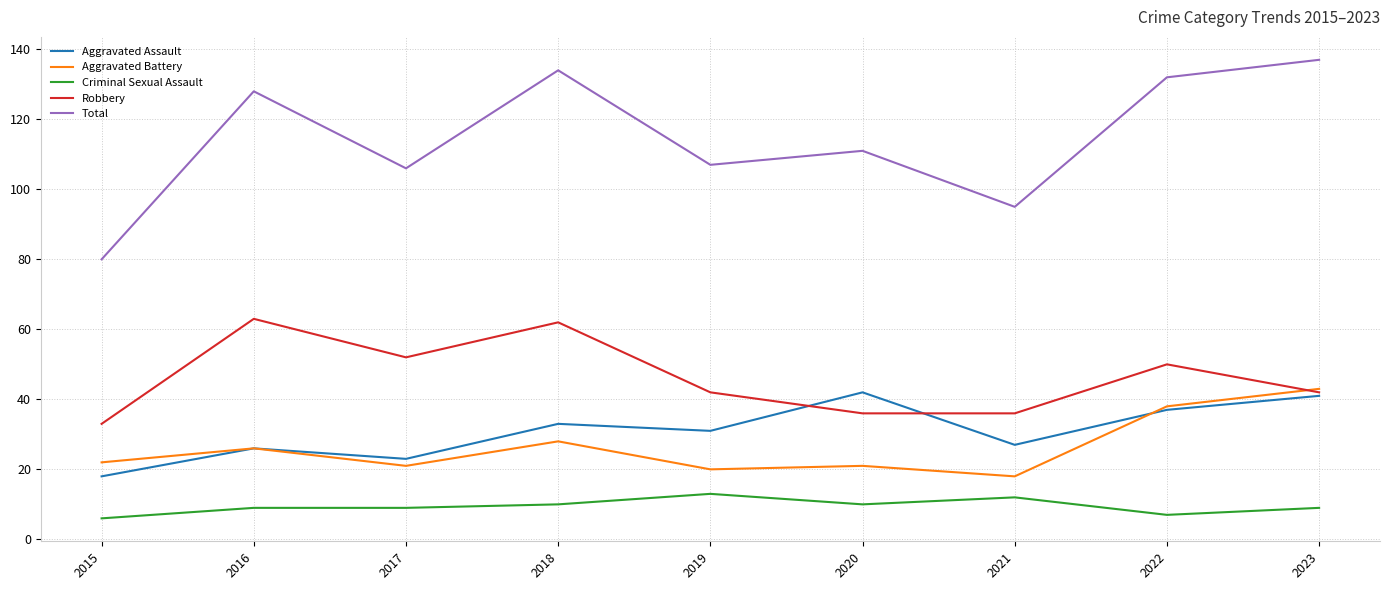

True or false: Aggravated Assault and Total intersect in this chart.

False